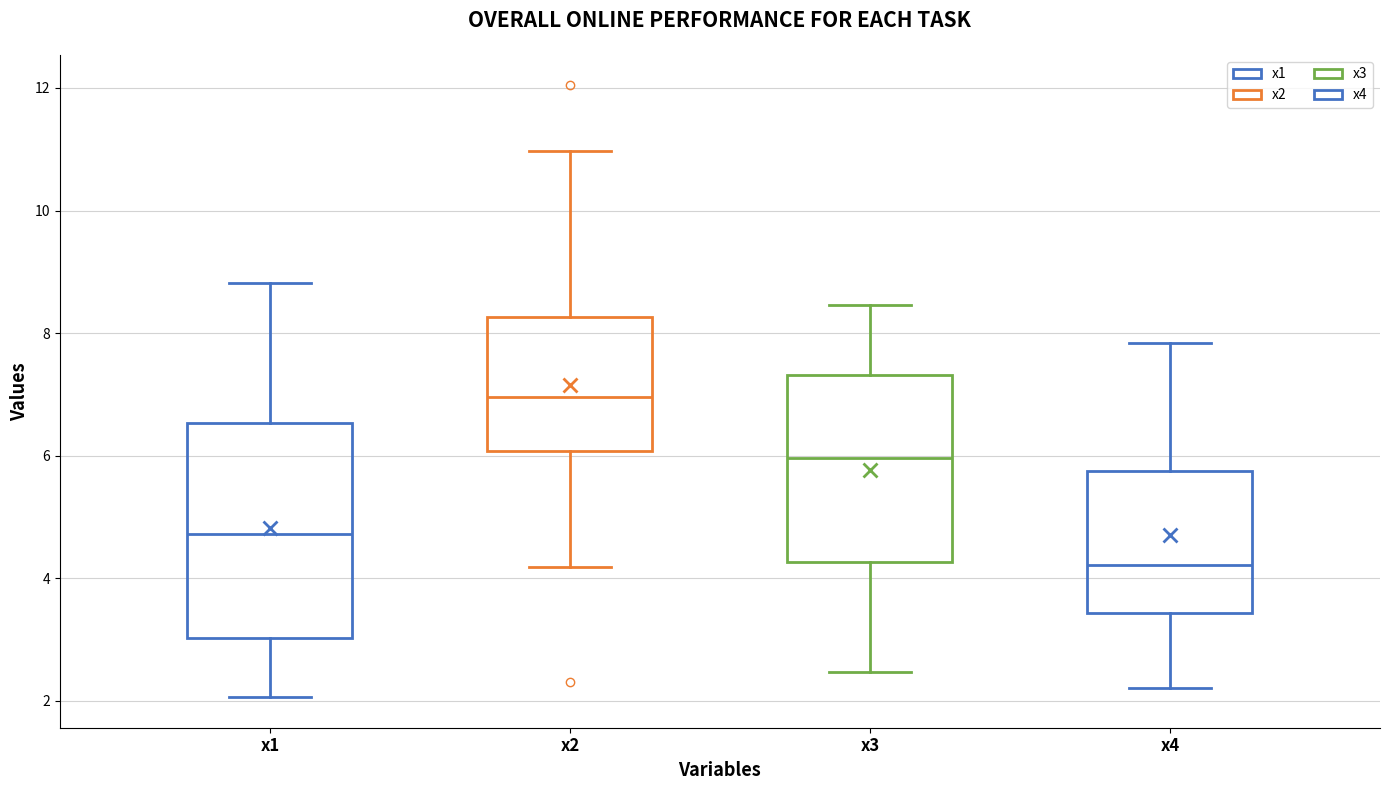

Which box's median line is the highest?

x2